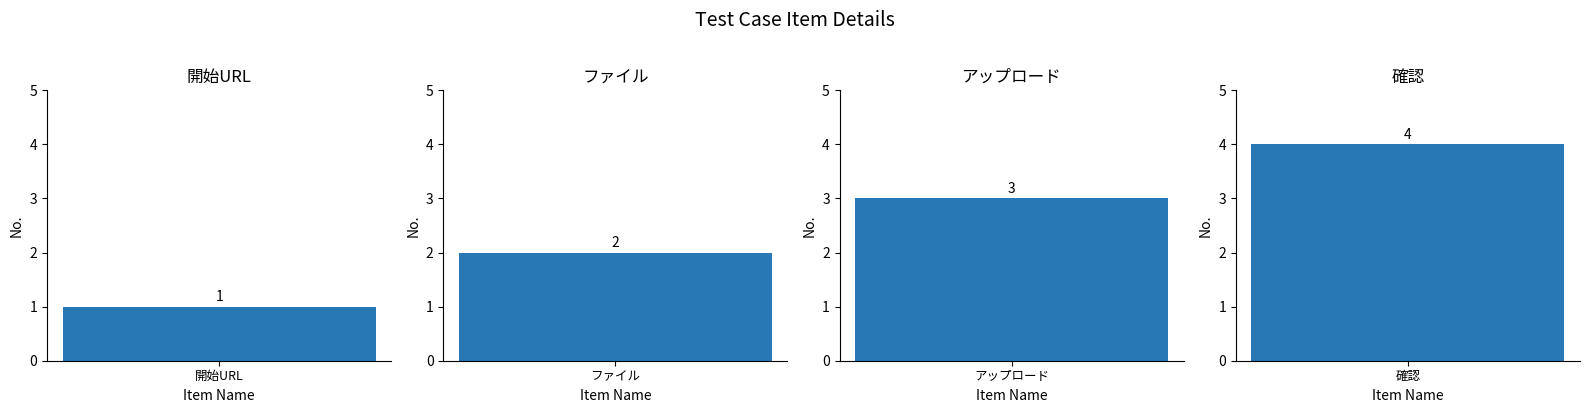

What is the label of the 4th bar from the right?

開始URL